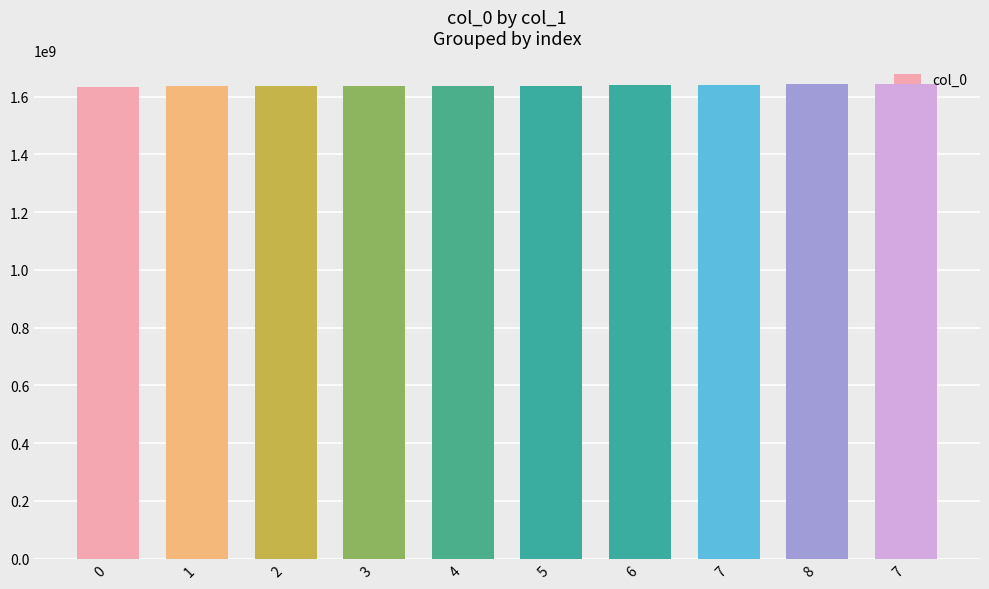

True or false: the data shows 758469888 at 1.

False